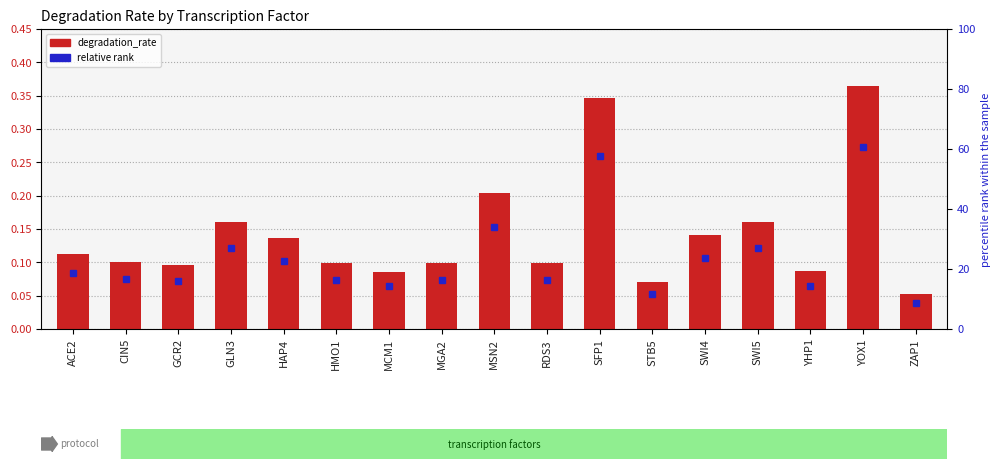

The value at STB5 is 0.1. True or false?

True